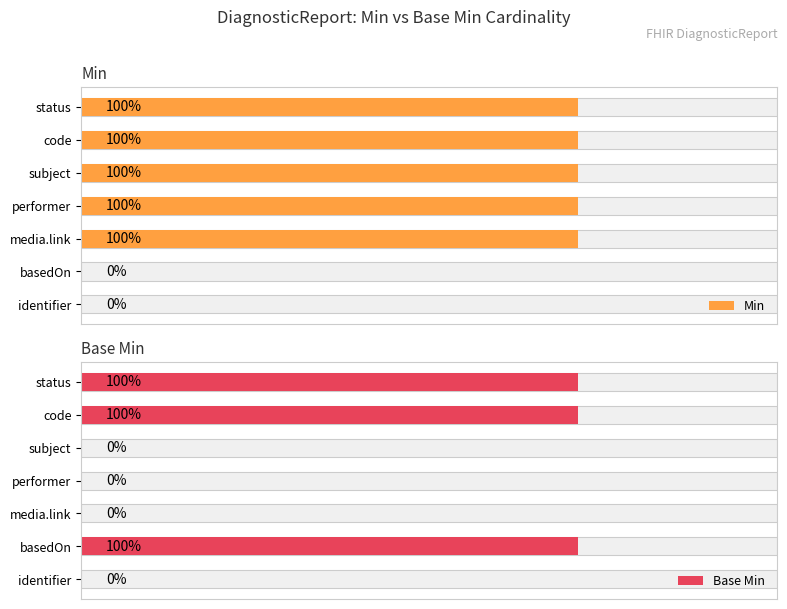

The Base Min series shows 0 at identifier. True or false?

True